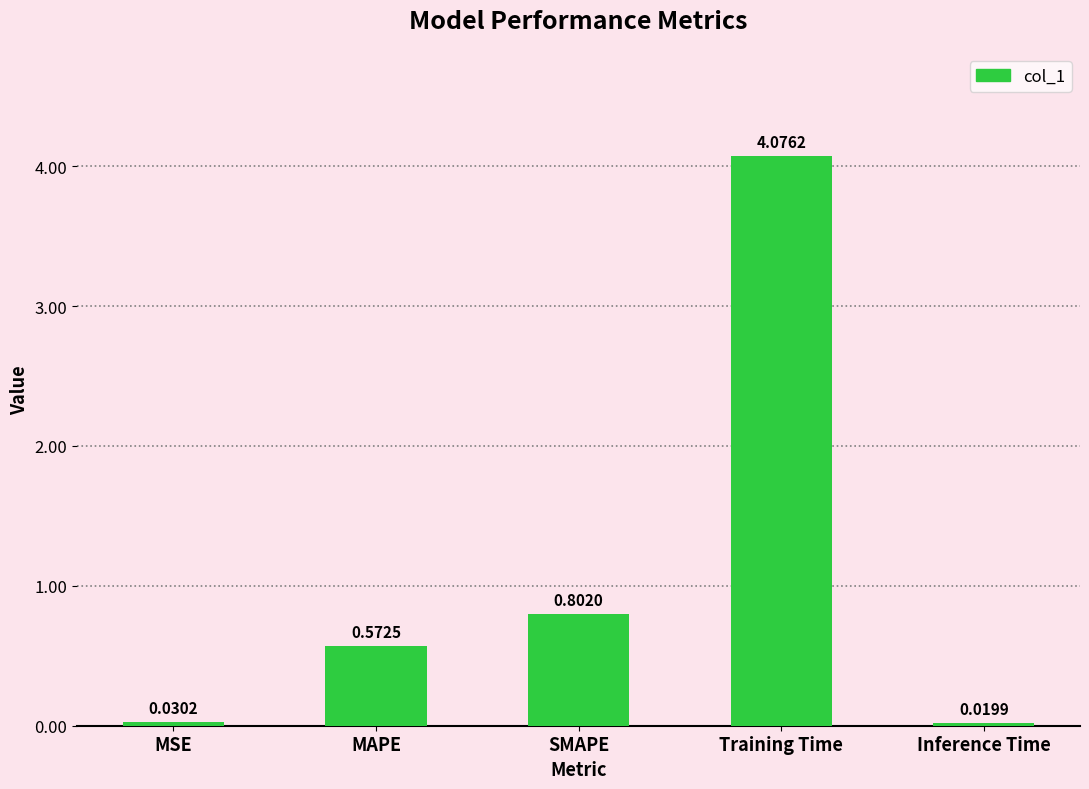

The chart shows a value of 0.8 at SMAPE. True or false?

True